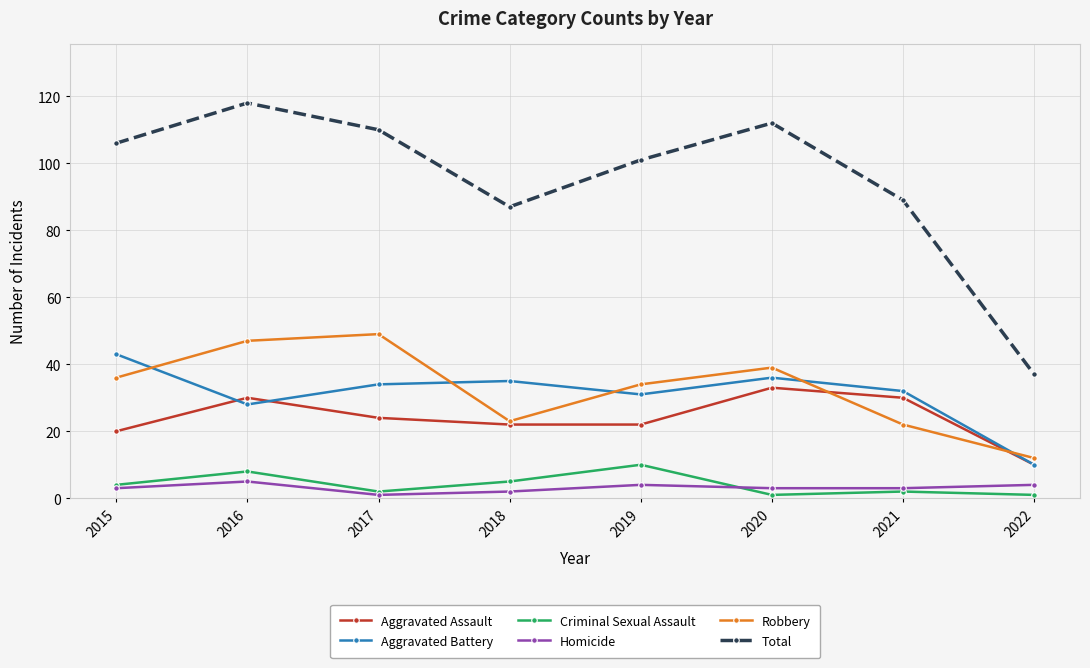

Count the number of categories in the chart.

8